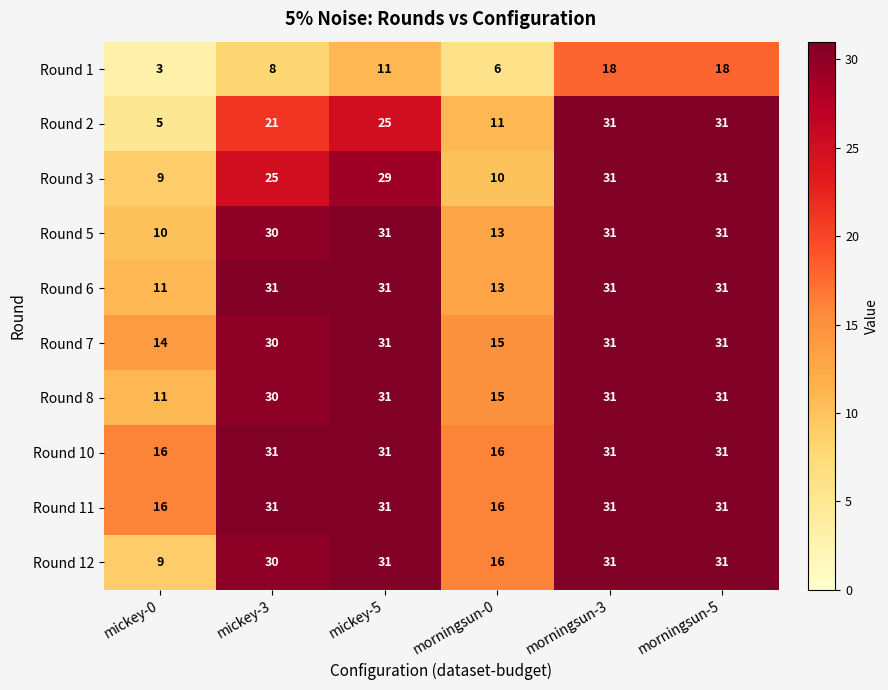

What is the spread (max minus min) of values at morningsun-5?

13